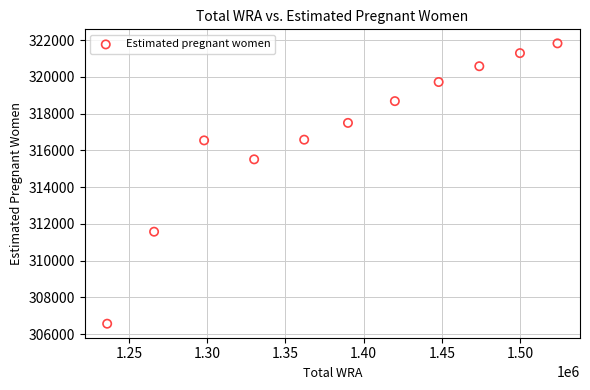

What Y value in the scatter plot is closest to 314199?

315516.2